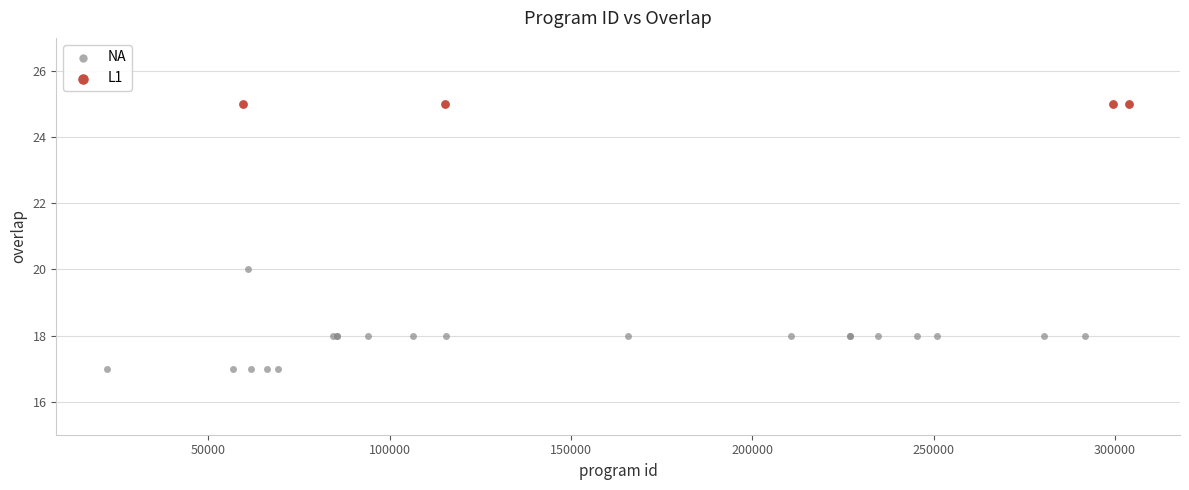

Which series reaches the maximum Y coordinate?

L1